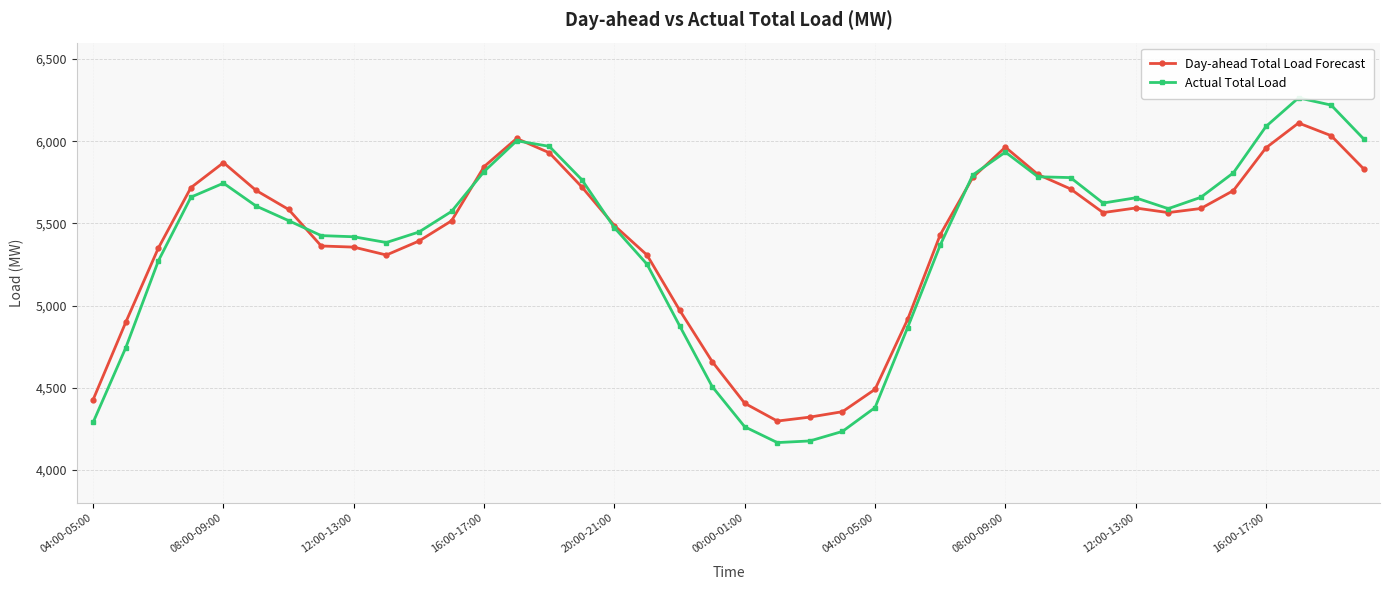

What is the difference between the second highest and second lowest values in the Day-ahead Total Load Forecast series?

1712